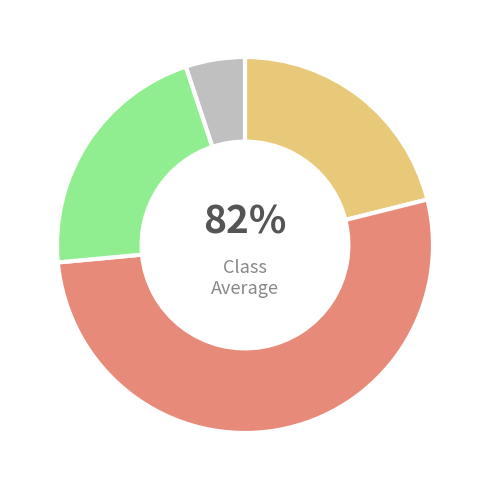

How much of the chart is everything except 7?

85.9%